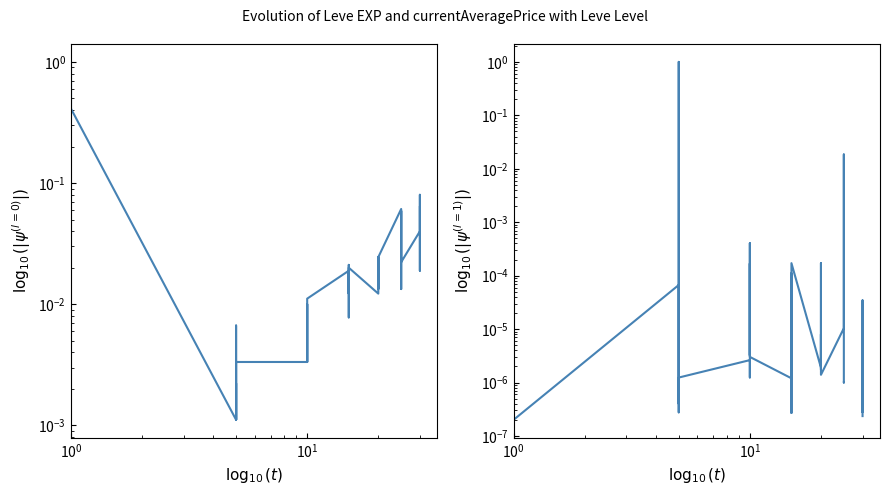

Does the chart have visible grid lines?

No